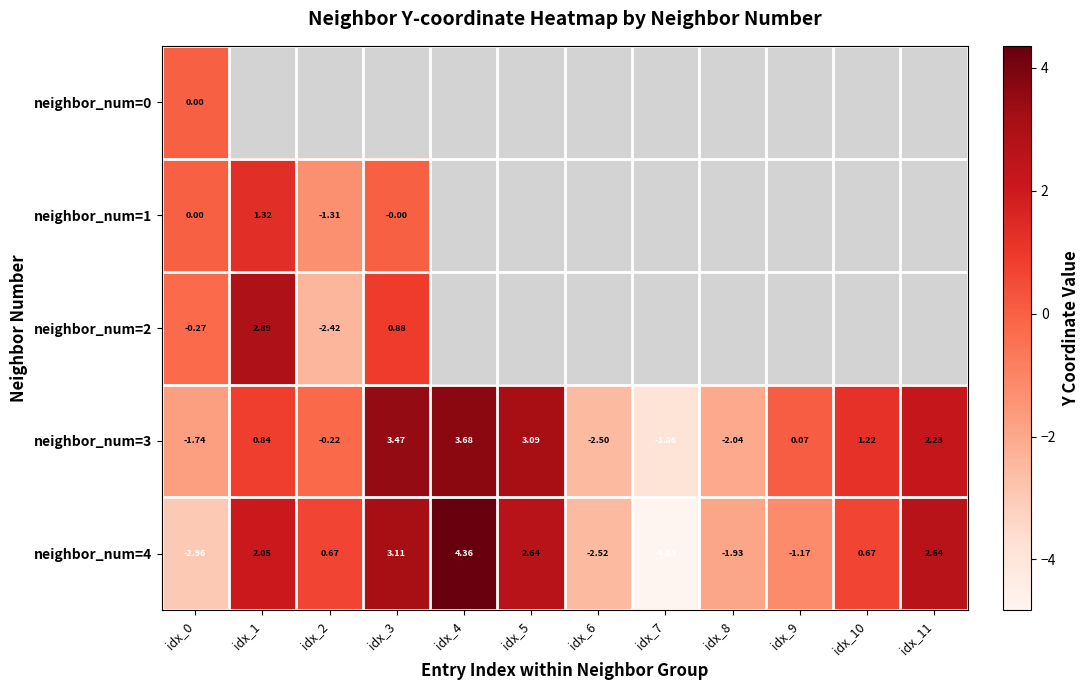

Which category has the lowest value in the neighbor_num=1 series?

idx_2